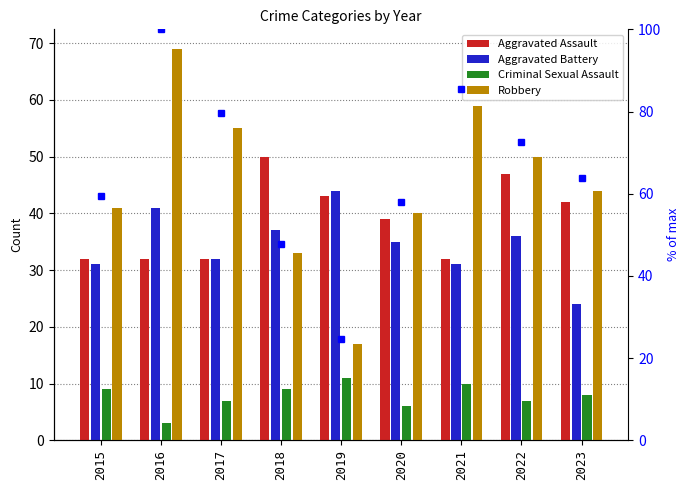

Which series has the largest total across all categories?

% of max (Robbery)